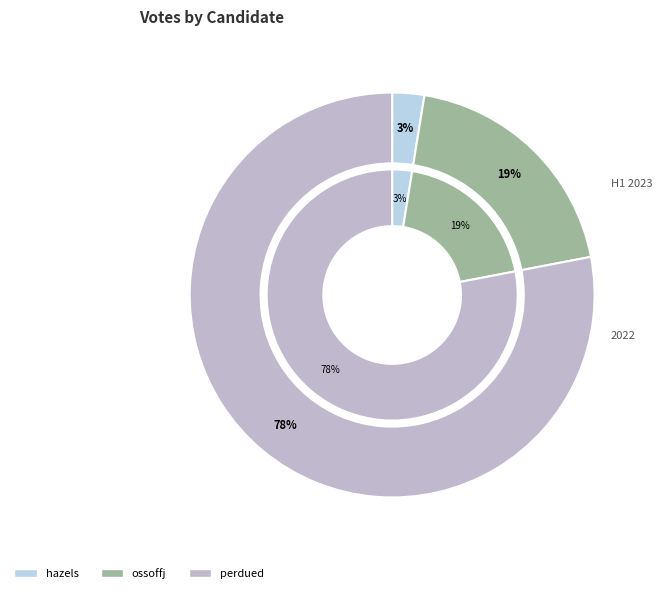

True or false: perdued accounts for 78% of the total.

True